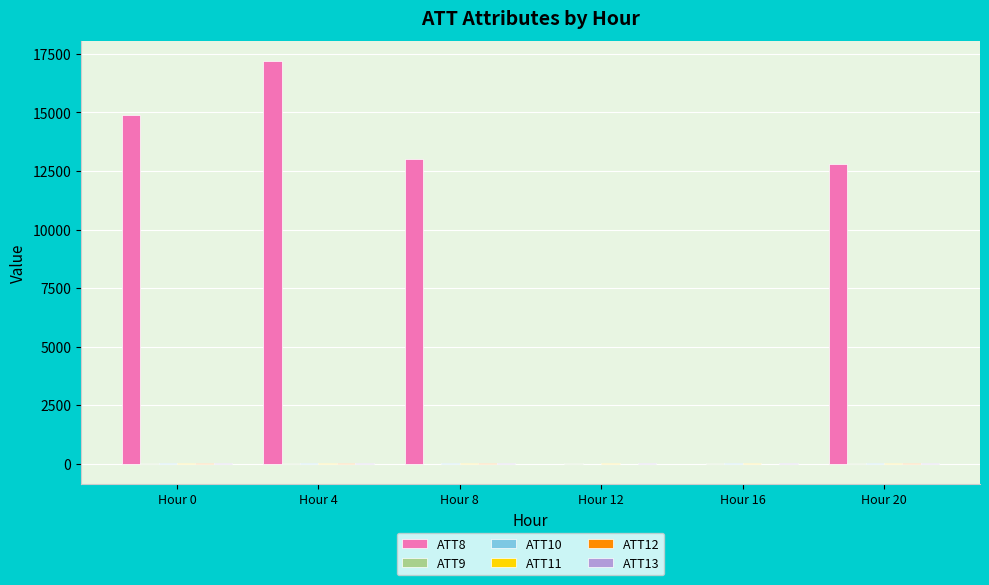

Which category has the highest value across all series?

Hour 4